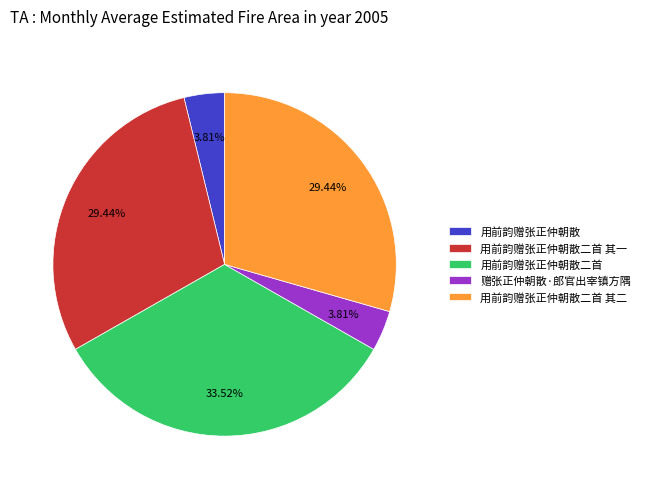

How much of the chart is everything except 用前韵赠张正仲朝散?

96.2%